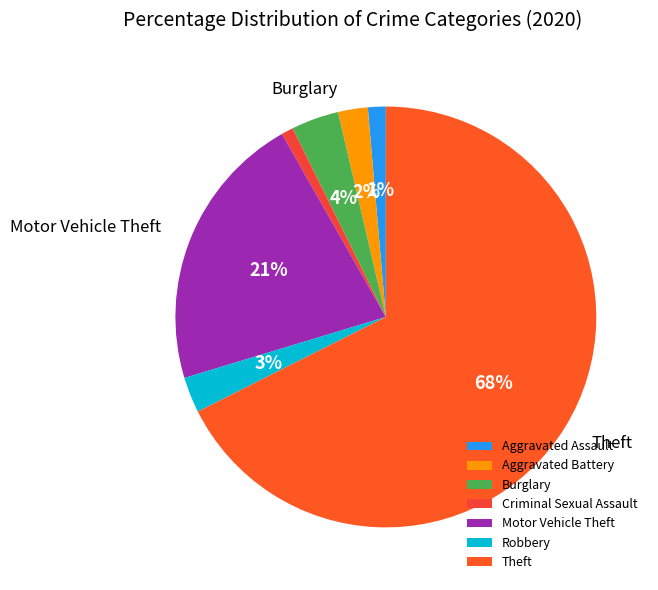

Count the number of slices in the pie.

7